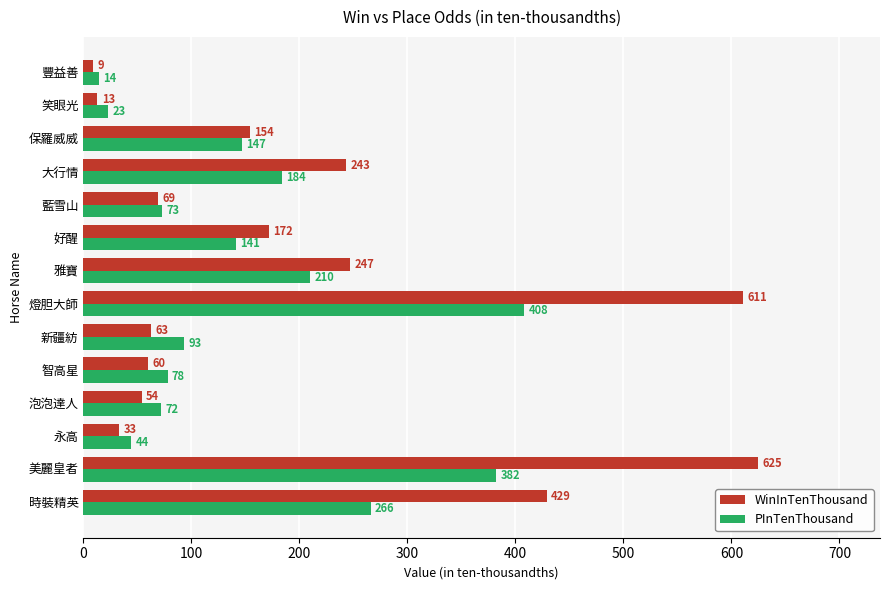

What are all the series names shown in the legend?

WinInTenThousand, PInTenThousand